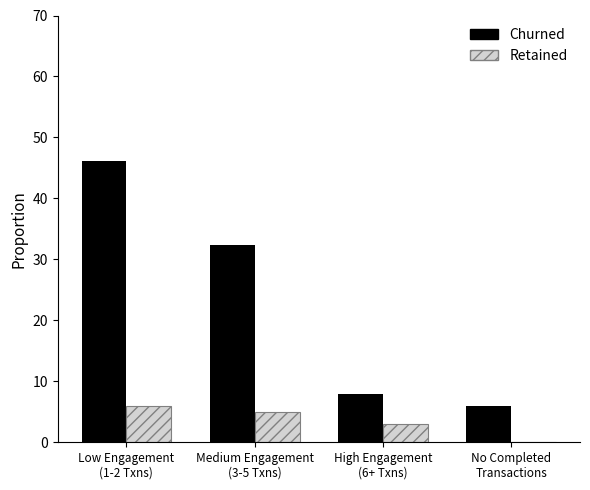

Which series has the largest total across all categories?

Churned